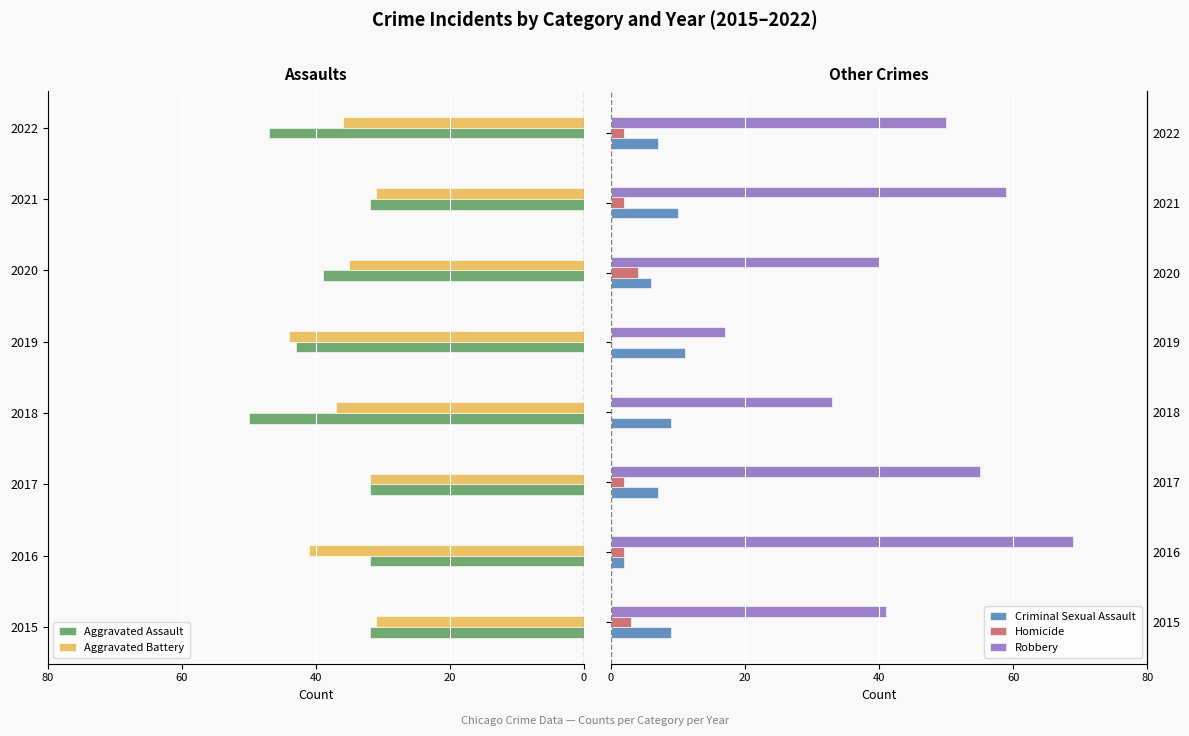

What position from the left is 80?

1